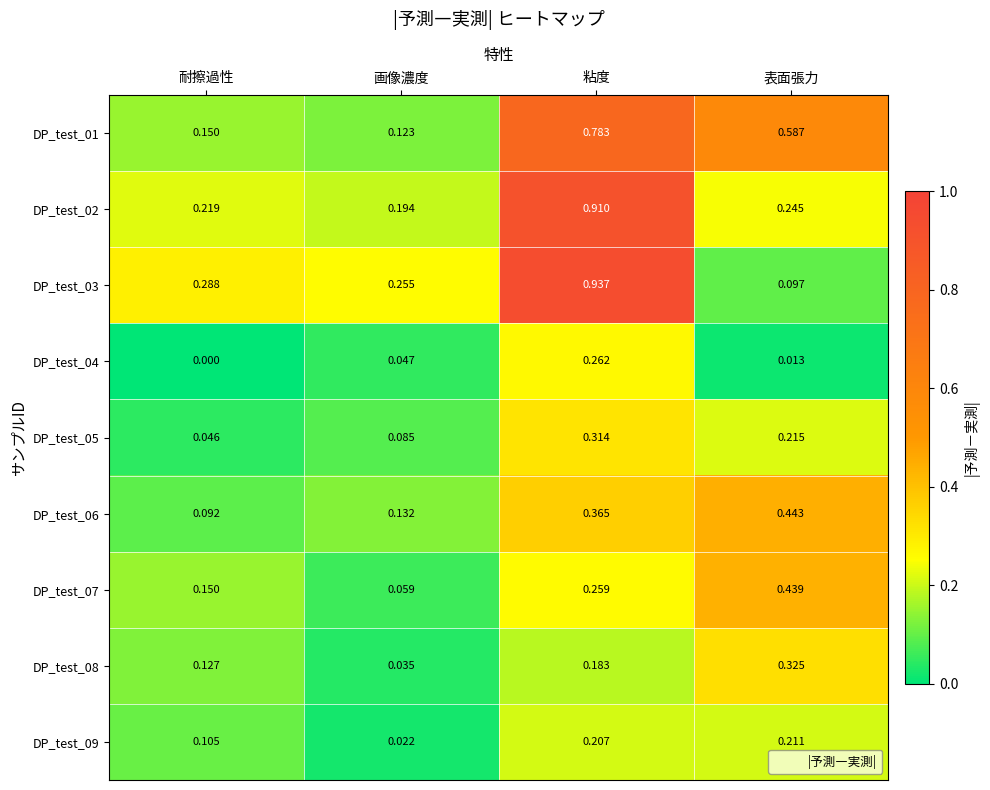

Rank the categories by DP_test_04 value from highest to lowest.

粘度, 画像濃度, 表面張力, 耐擦過性